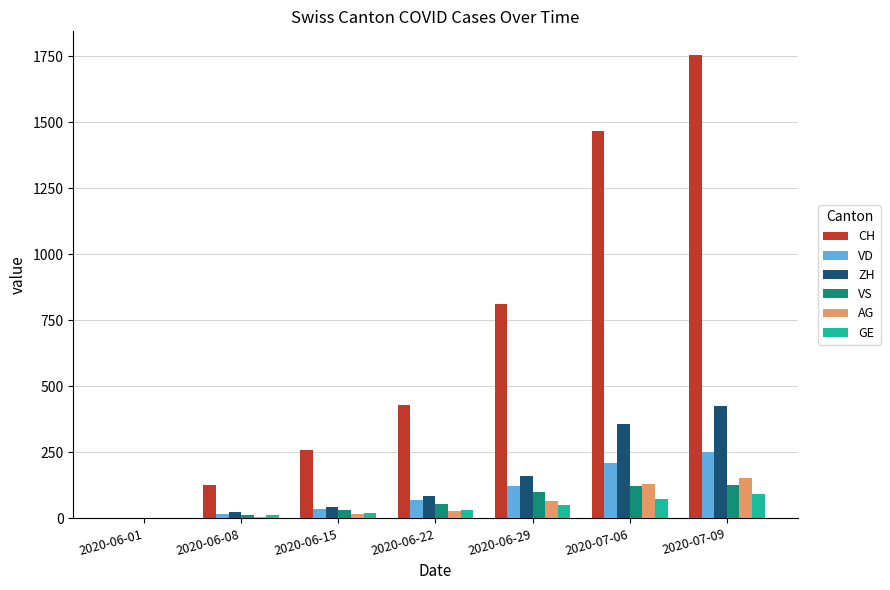

At which category is the sum across all series the highest?

2020-07-09